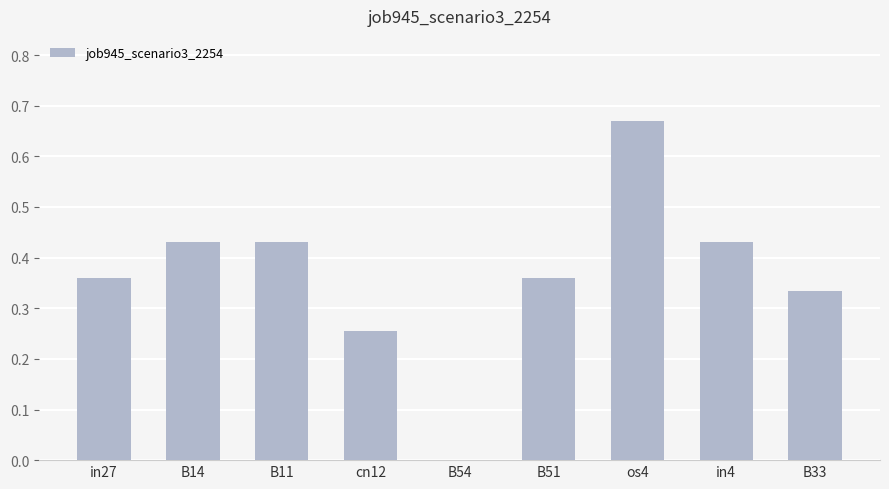

Which category has the highest value across all series?

os4